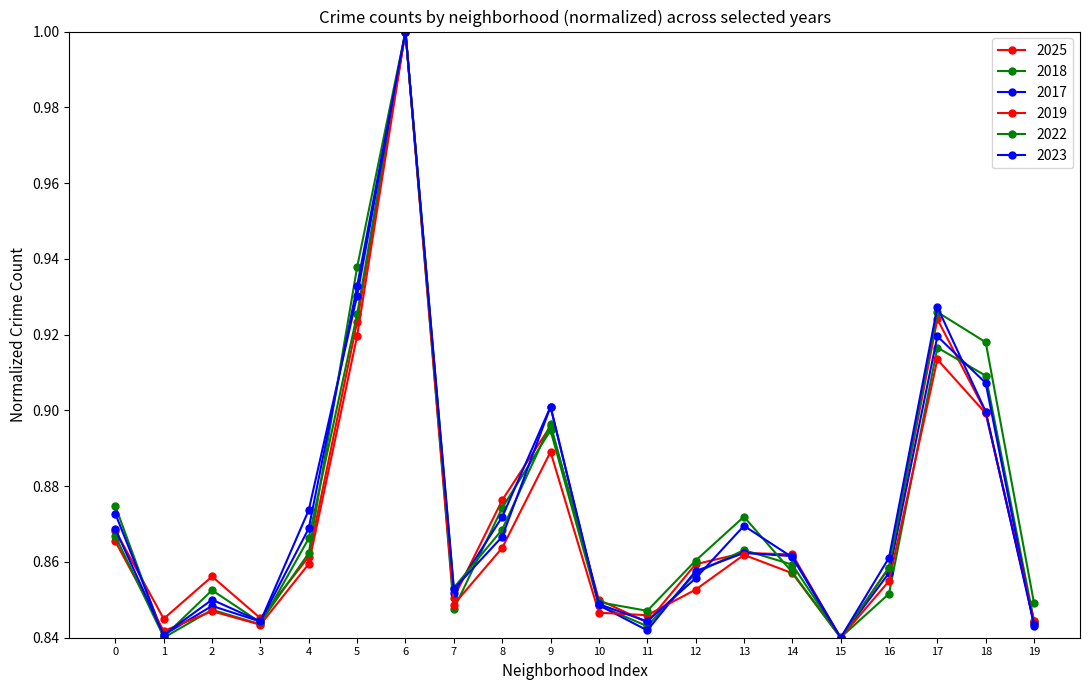

True or false: 2022 and 2018 cross at least once.

True